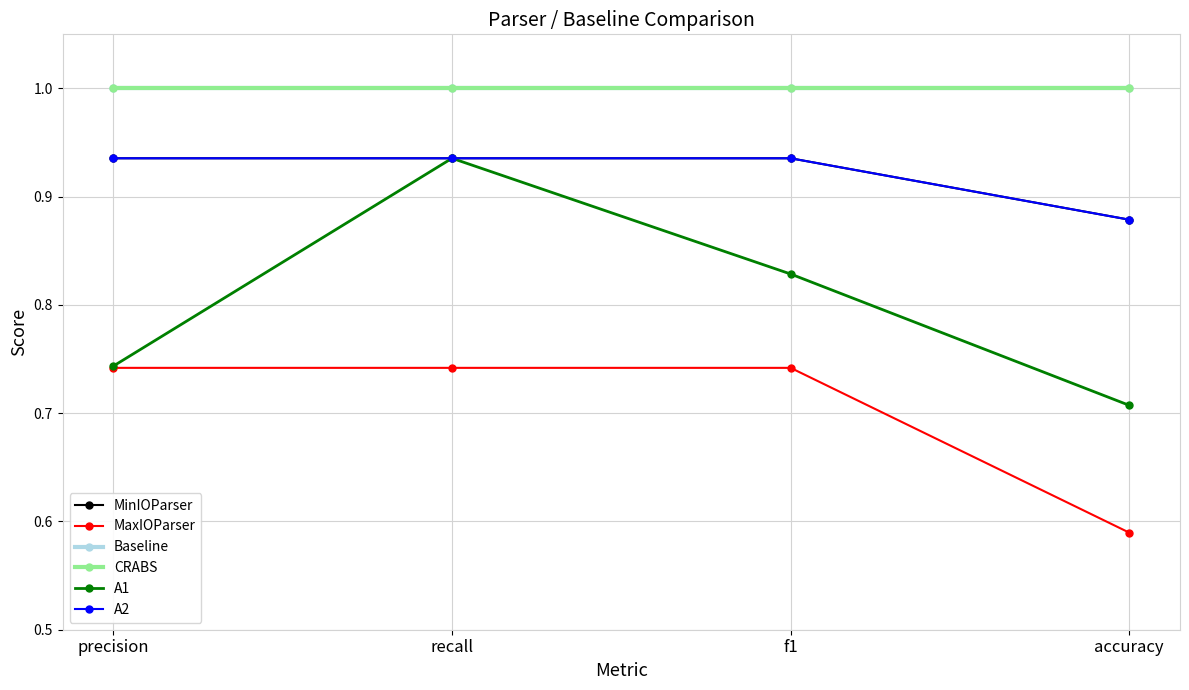

What is the difference between the second highest and minimum values in the MinIOParser series?

0.1